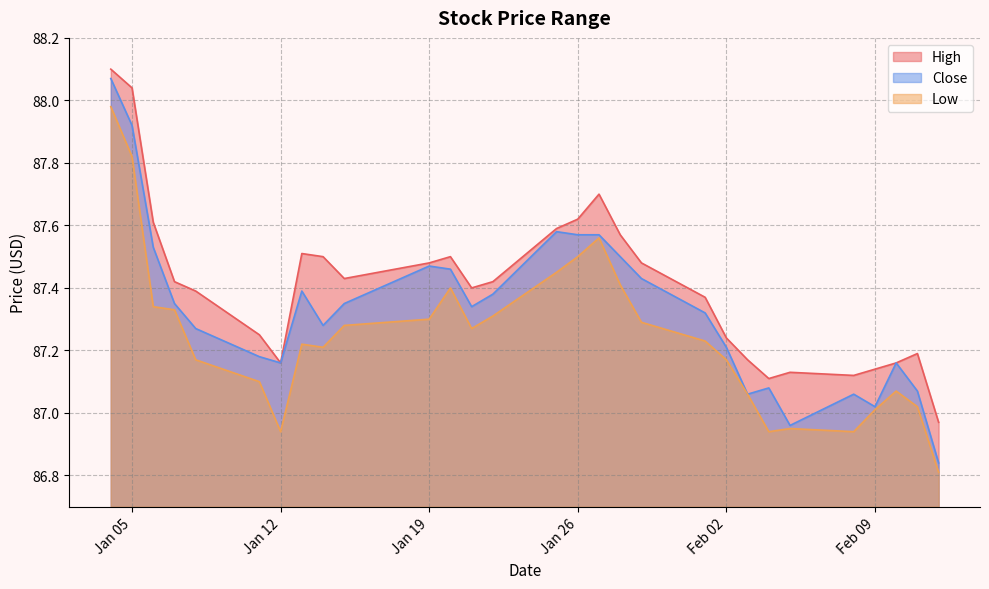

At which category does Low reach its first local peak?

2021-01-13